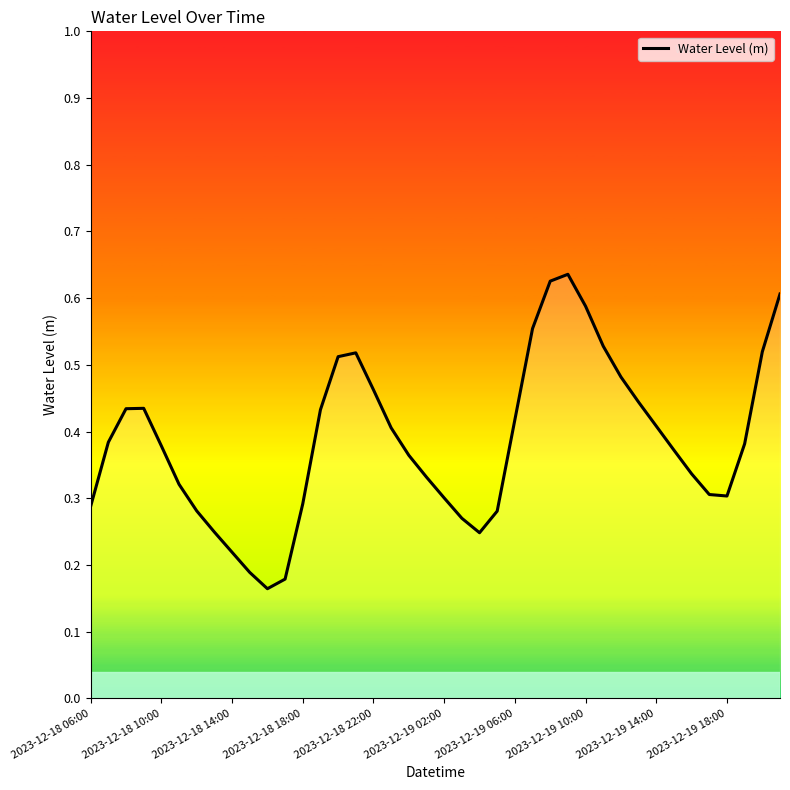

Does the chart display data point markers on the line(s)?

No